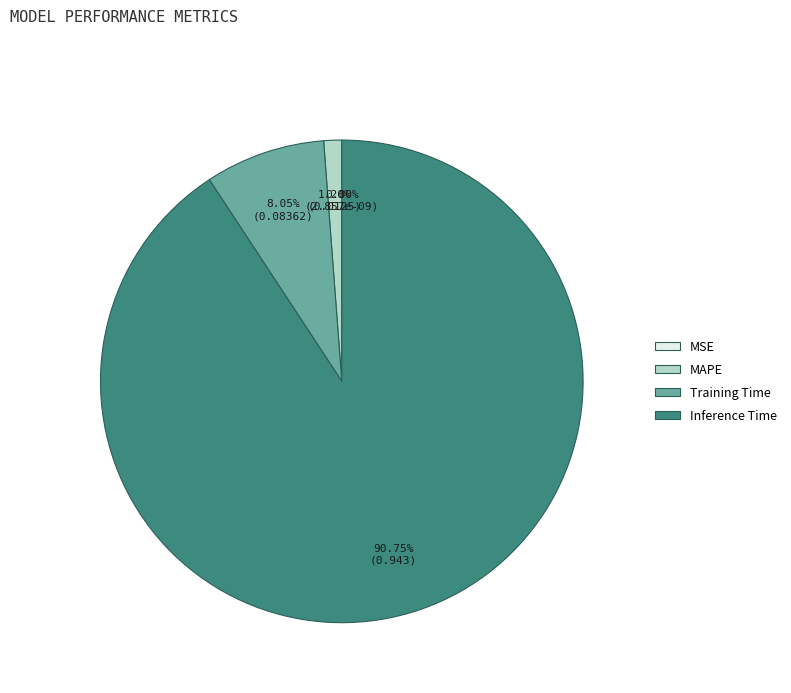

Rank the categories by value from highest to lowest.

Inference Time, Training Time, MAPE, MSE